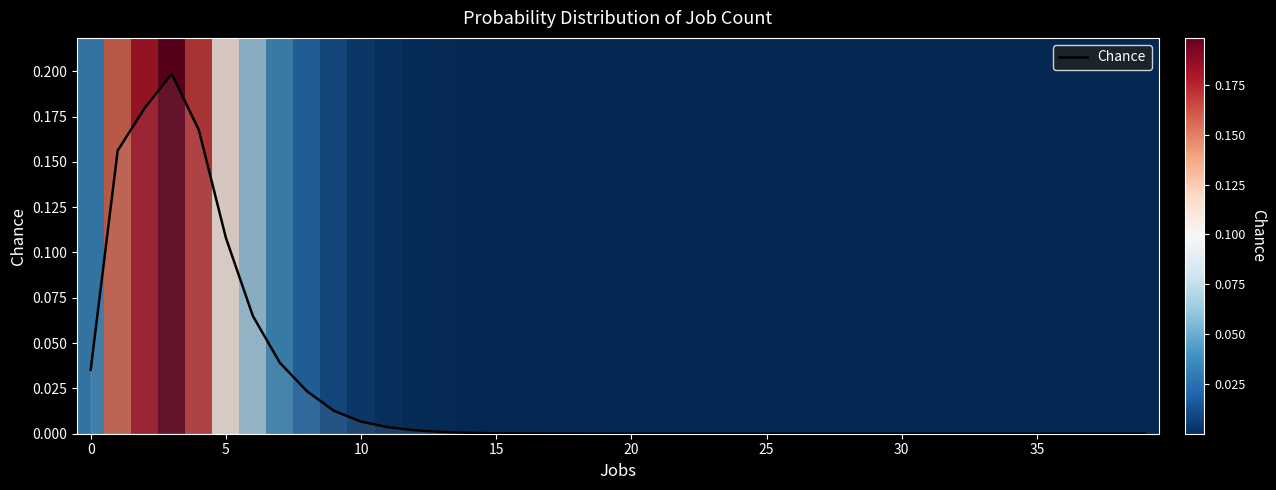

Reading left to right, what are all the values shown in this chart?

0.0	0.2	0.2	0.2	0.2	0.1	0.1	0.0	0.0	0.0	0.0	0.0	0.0	0.0	0.0	0.0	0.0	0.0	0.0	0.0	0.0	0.0	0.0	0.0	0.0	0.0	0.0	0.0	0.0	0.0	0.0	0.0	0.0	0.0	0.0	0.0	0.0	0.0	0.0	0.0